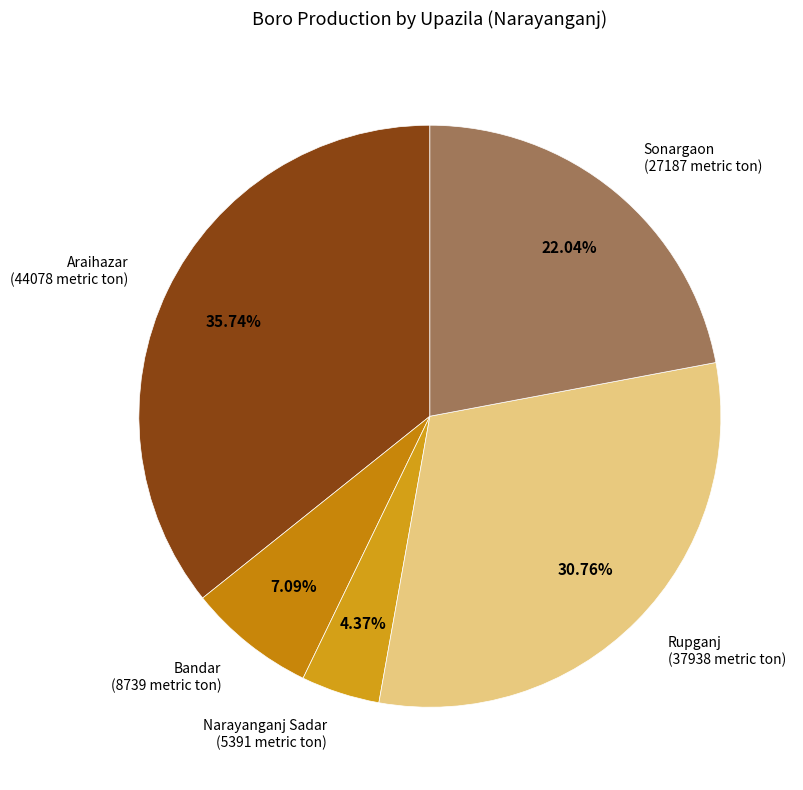

Count the number of slices in the pie.

5